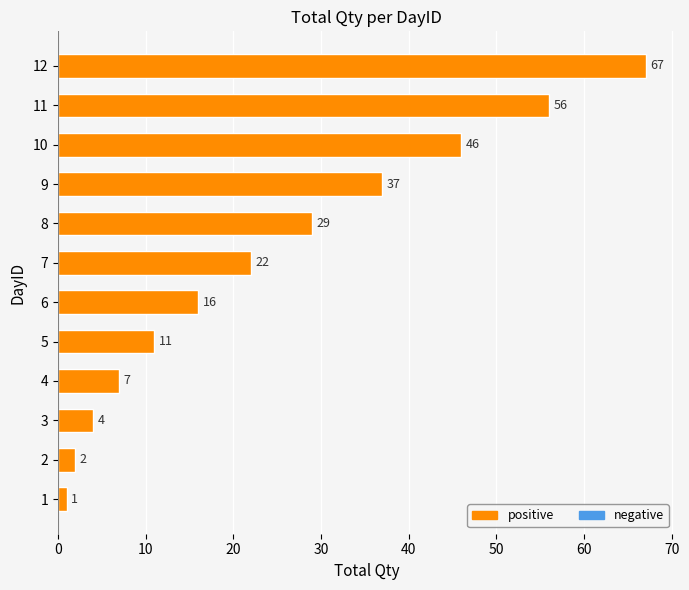

True or false: the data shows 67 at 12.

True